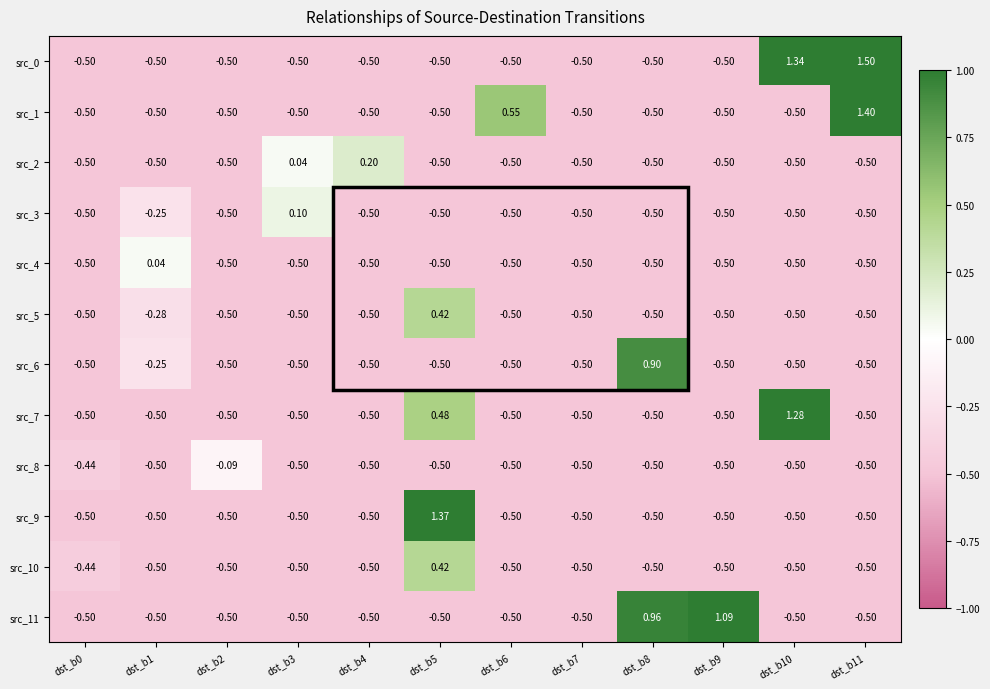

Is the value of src_4 at dst_b9 greater than the value of src_6 at dst_b1?

No